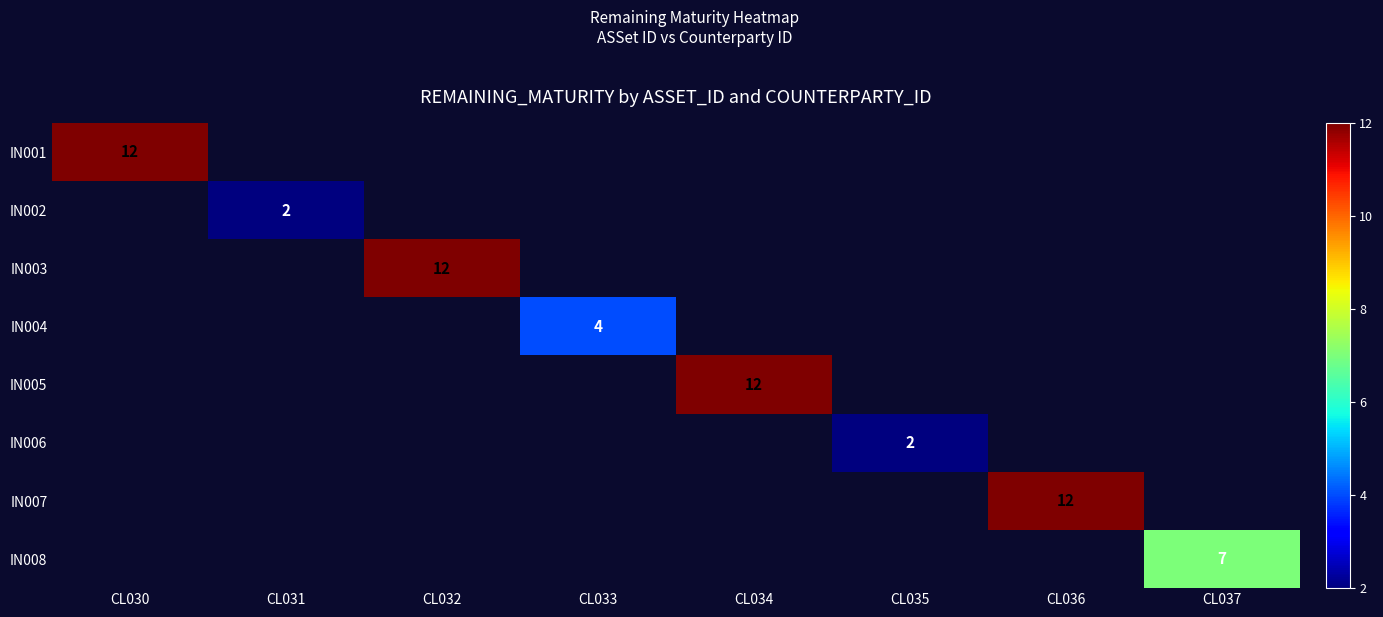

At how many categories does at least one series exceed 9?

4